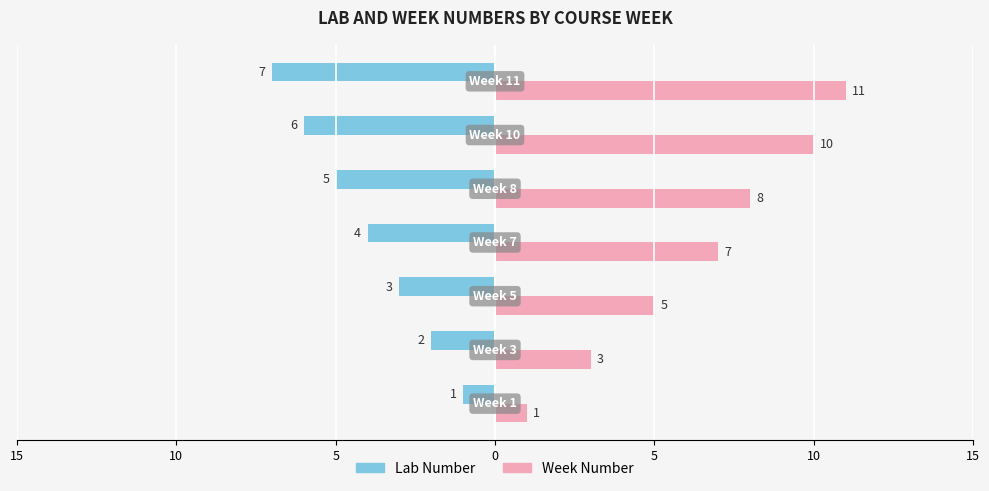

What is the label of the 2nd bar from the right?

10